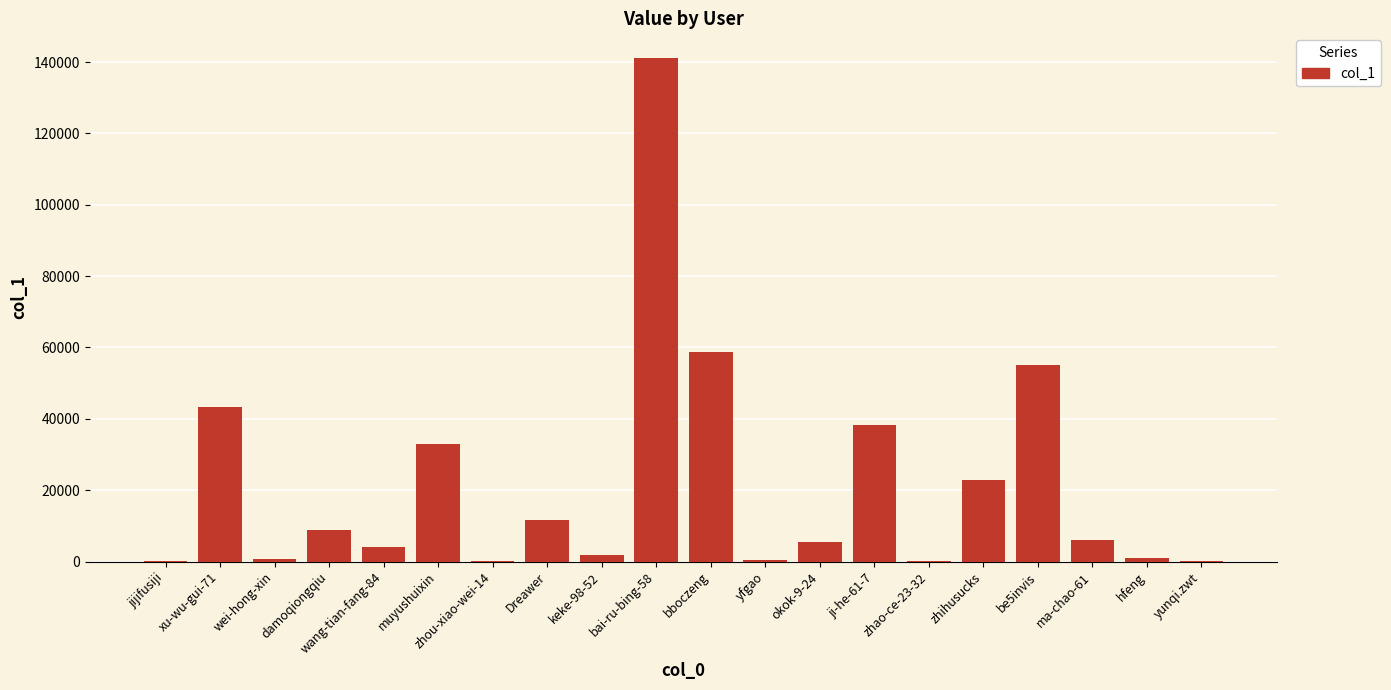

Where is the data nearest to the value 70521?

bboczeng